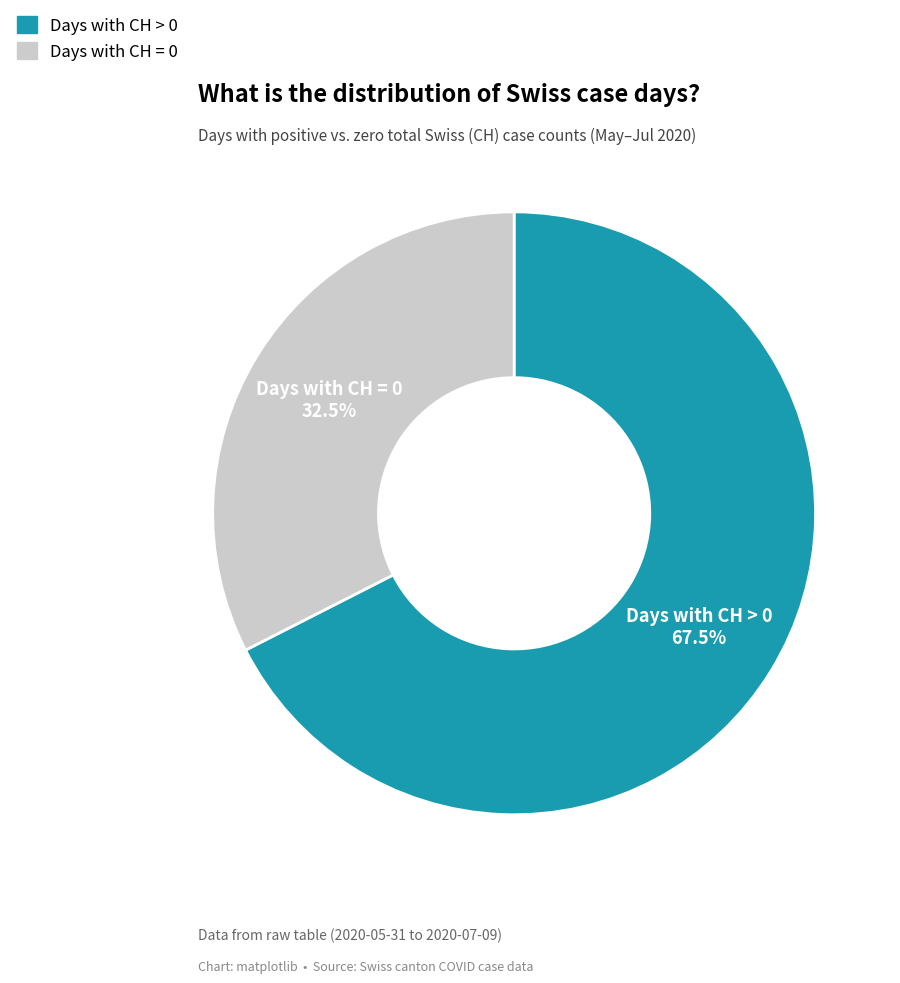

Is there a majority slice in this chart?

Yes